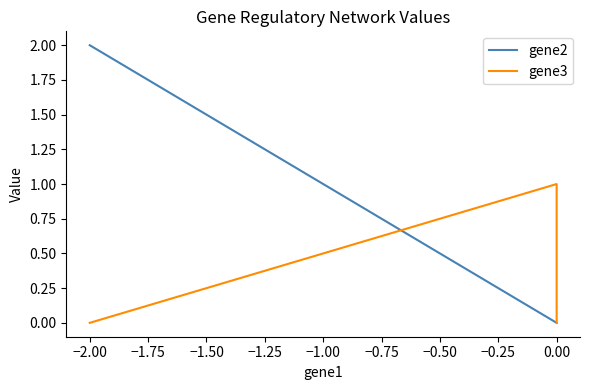

What are all the series names shown in the legend?

gene2, gene3